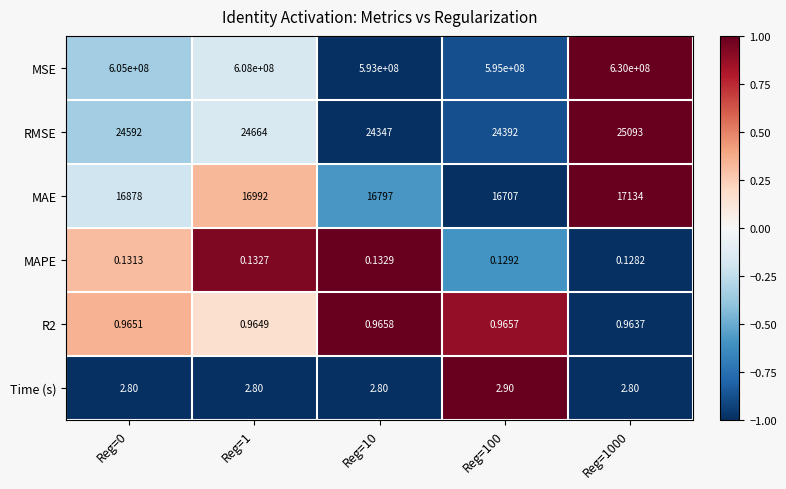

Which series has the largest total across all categories?

MSE